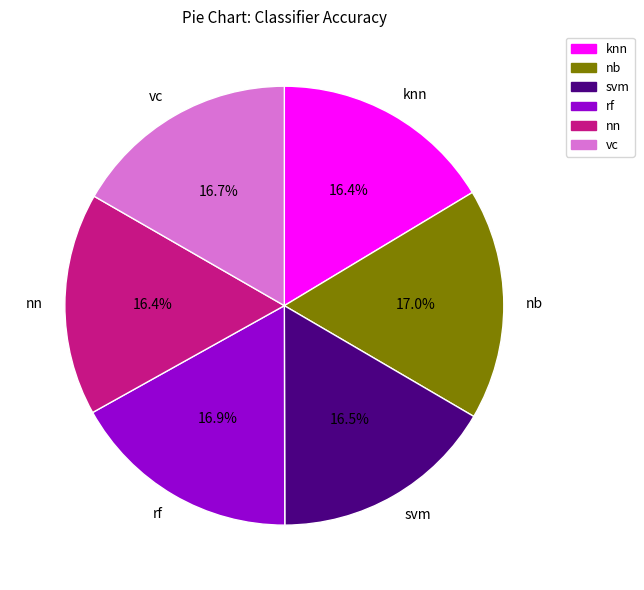

How many slices are in this pie chart?

6